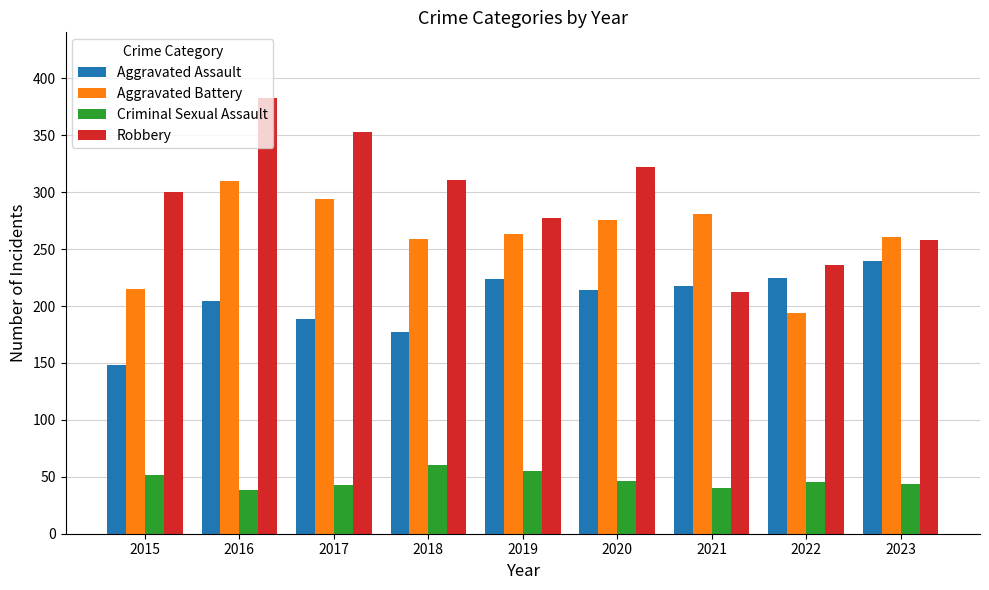

Which series has the largest range (max minus min)?

Robbery